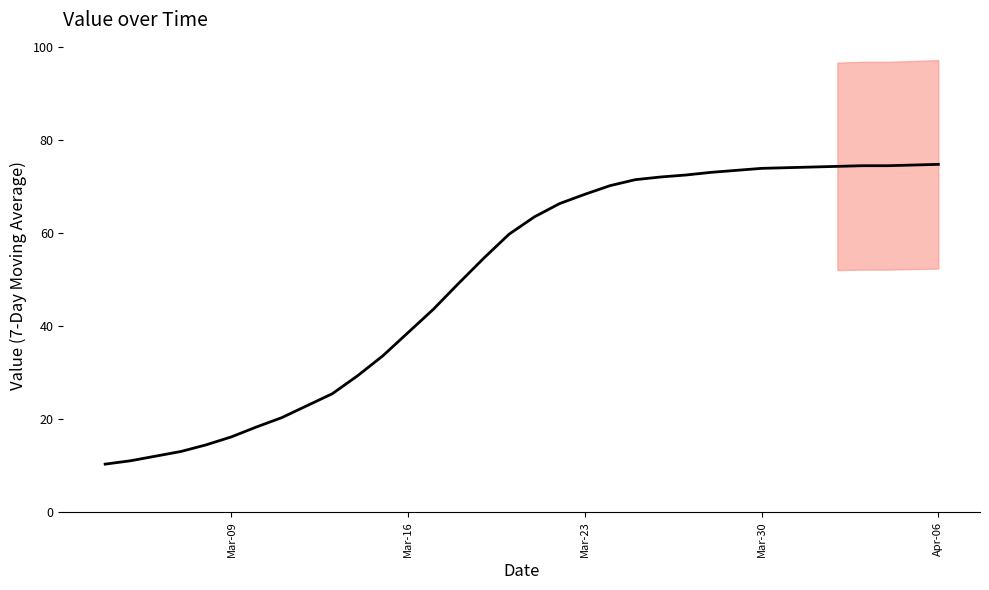

Count the number of categories in the chart.

34